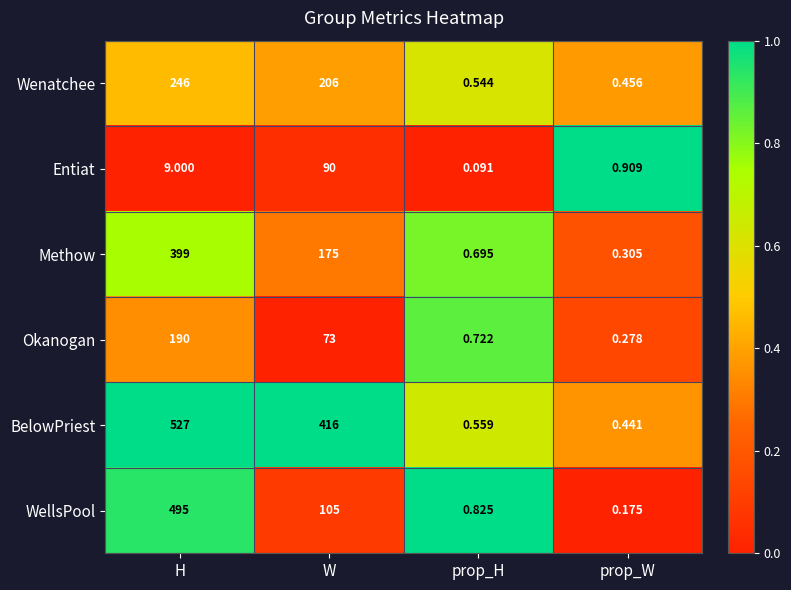

Count the number of categories in the chart.

4